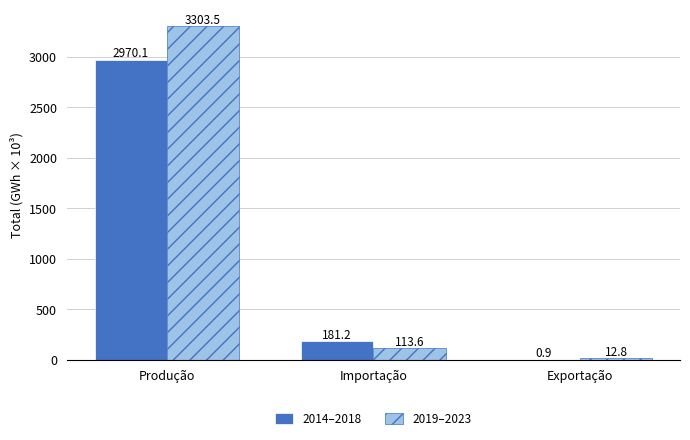

Which series changed the most between Produção and Importação?

2019–2023